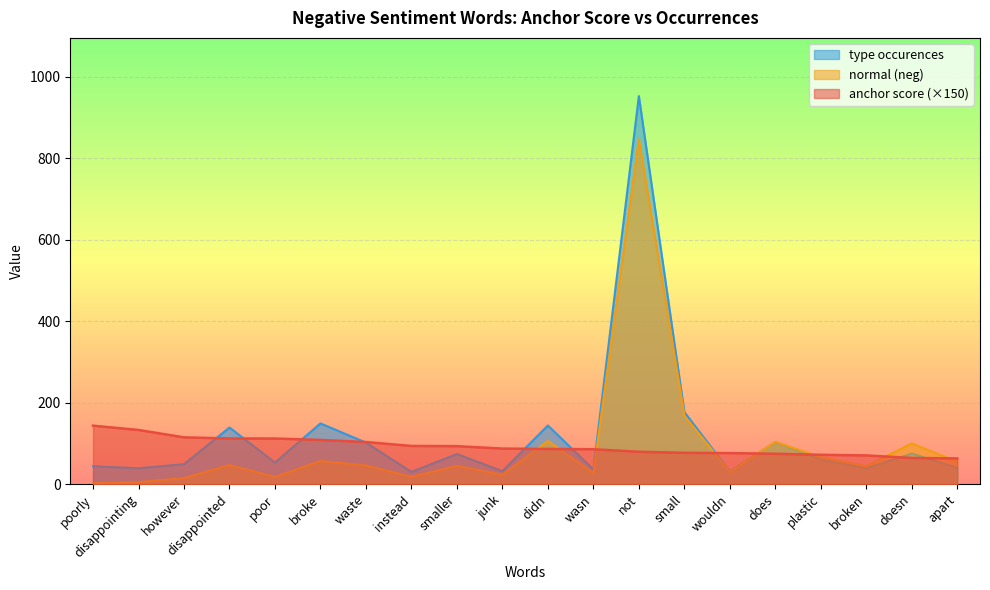

Reading left to right, extract all data points from this chart.

anchor score: poorly=143.5	disappointing=133.0	however=114.8	disappointed=112.1	poor=112.0	broke=108.5	waste=103.4	instead=93.8	smaller=93.3	junk=87.3	didn=86.4	wasn=85.7	not=79.4	small=77.0	wouldn=76.2	does=74.6	plastic=72.0	broken=70.5	doesn=64.3	apart=63.2
normal (neg): poorly=2.0	disappointing=5.0	however=15.0	disappointed=47.0	poor=18.0	broke=57.0	waste=46.0	instead=18.0	smaller=45.0	junk=23.0	didn=106.0	wasn=27.0	not=846.0	small=168.0	wouldn=30.0	does=104.0	plastic=66.0	broken=44.0	doesn=100.0	apart=55.0
type occurences: poorly=44.0	disappointing=39.0	however=49.0	disappointed=139.0	poor=53.0	broke=149.0	waste=102.0	instead=30.0	smaller=74.0	junk=32.0	didn=144.0	wasn=36.0	not=952.0	small=177.0	wouldn=31.0	does=103.0	plastic=61.0	broken=39.0	doesn=75.0	apart=40.0